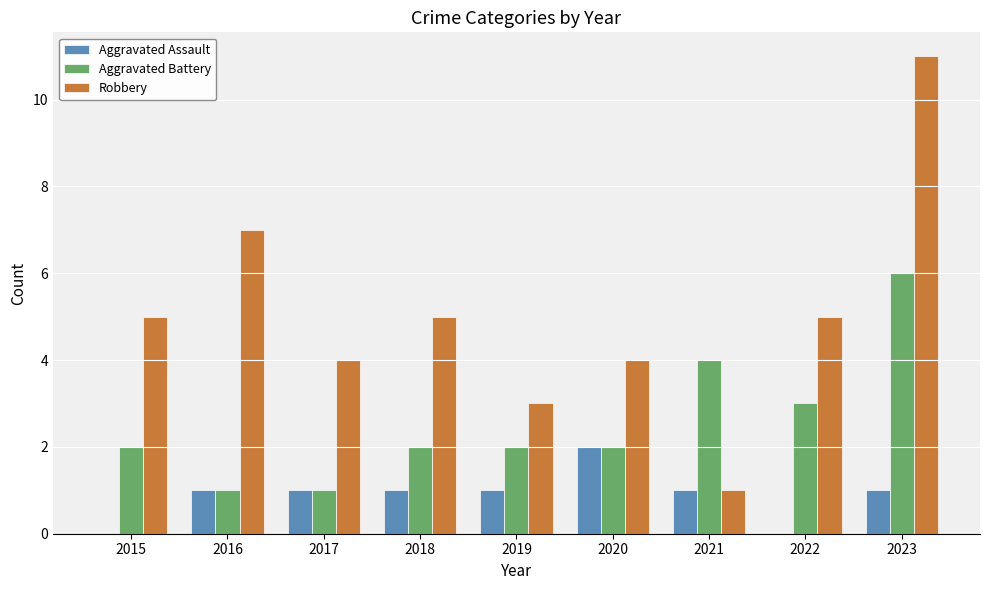

True or false: Robbery has a value of 2 at 2018.

False